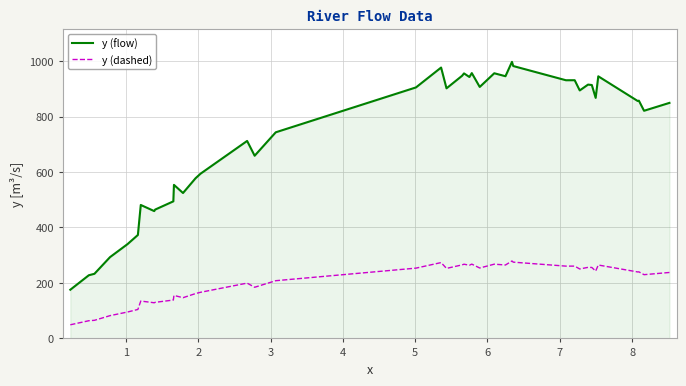

List the series in order of their peak value, highest first.

y (flow), y (dashed)